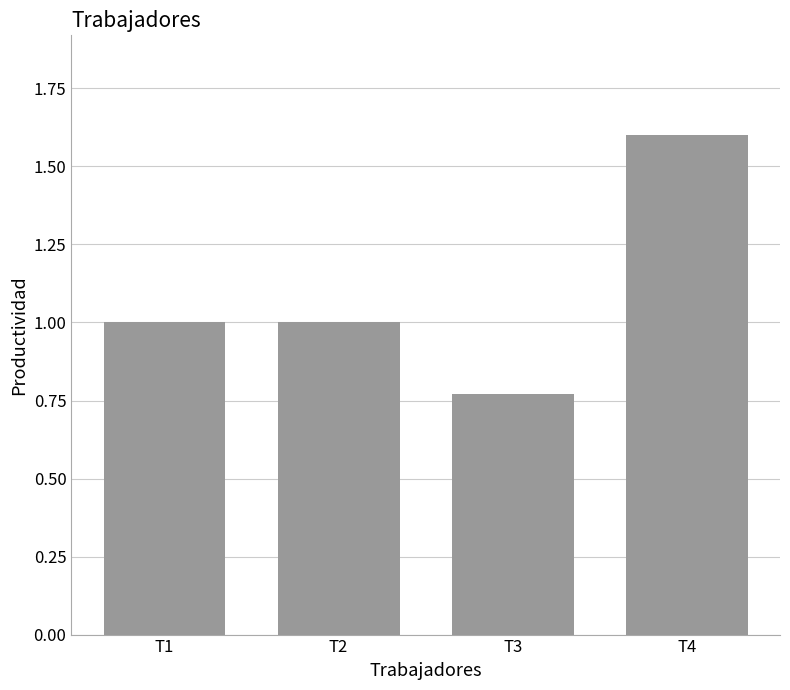

What is the greatest value displayed?

1.6